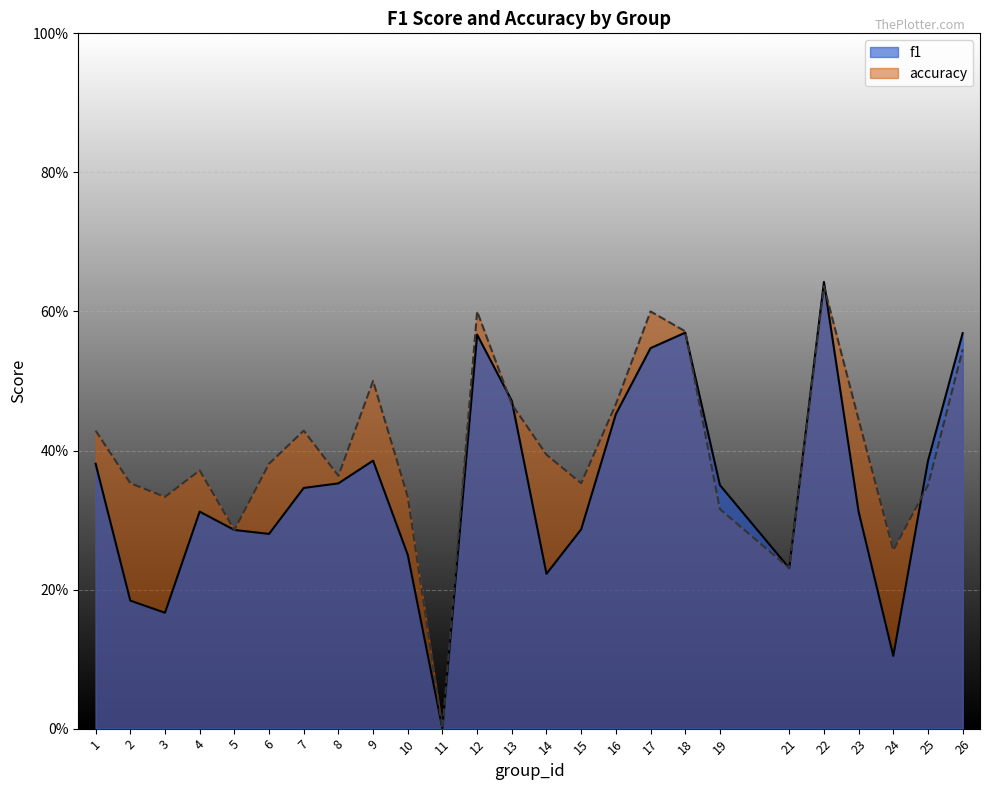

Does the chart display data point markers on the line(s)?

No